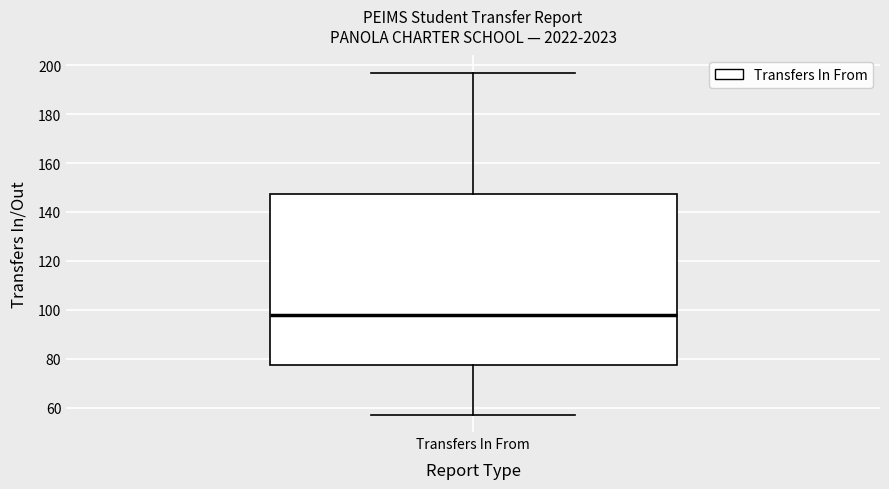

Read this box plot against the y-axis: the position of the median line, the range covered by the box, and the ends of both whiskers. The values are not printed on the chart, so give them approximately, as read against the axis.

median 98, box 78 to 148, whiskers 58 to 198